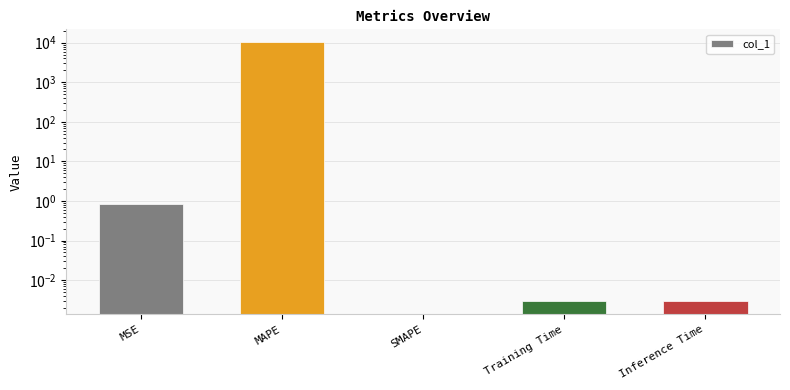

Does the chart contain any negative values?

No